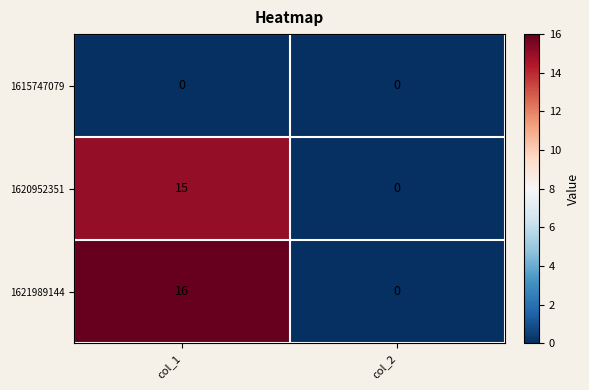

Rank the series at col_1 from lowest to highest value.

1615747079, 1620952351, 1621989144